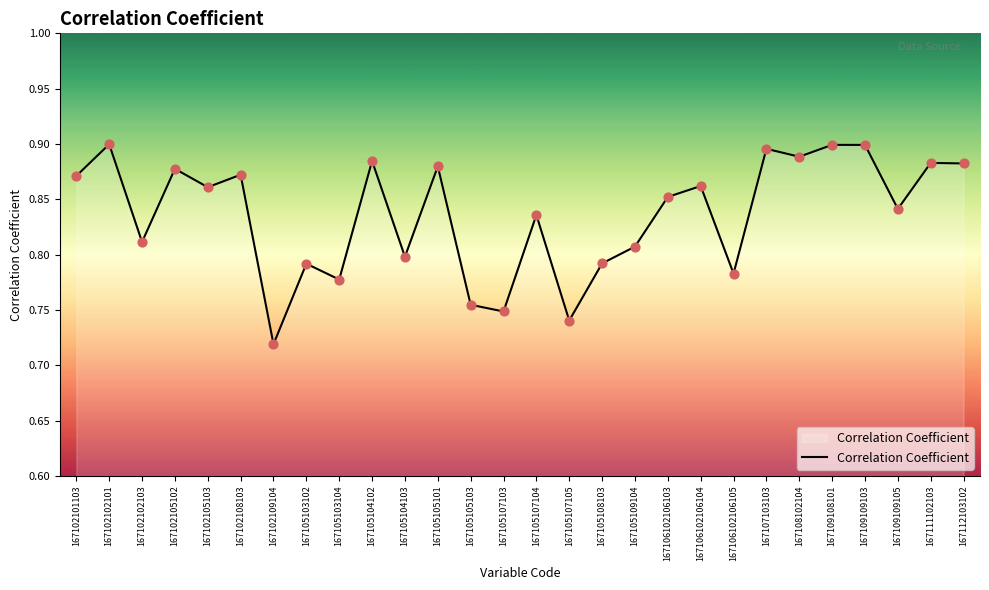

What is the change in value from 167102102103 to 167105107103?

-0.1